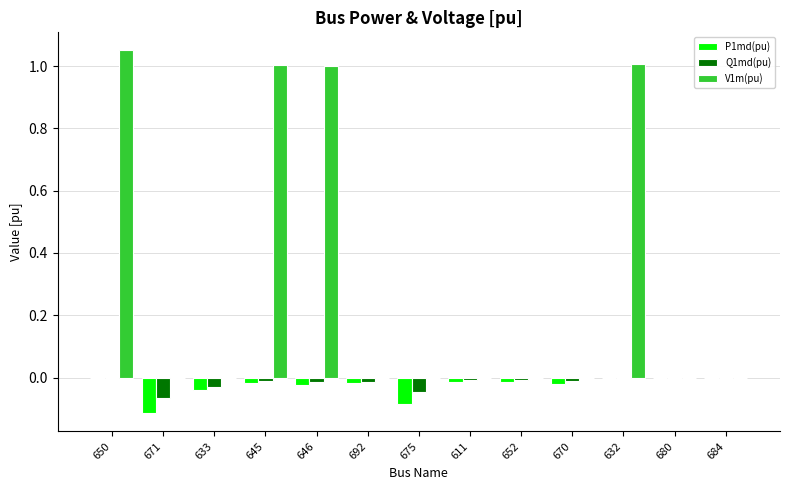

Which series changed the most between 633 and 646?

V1m(pu)